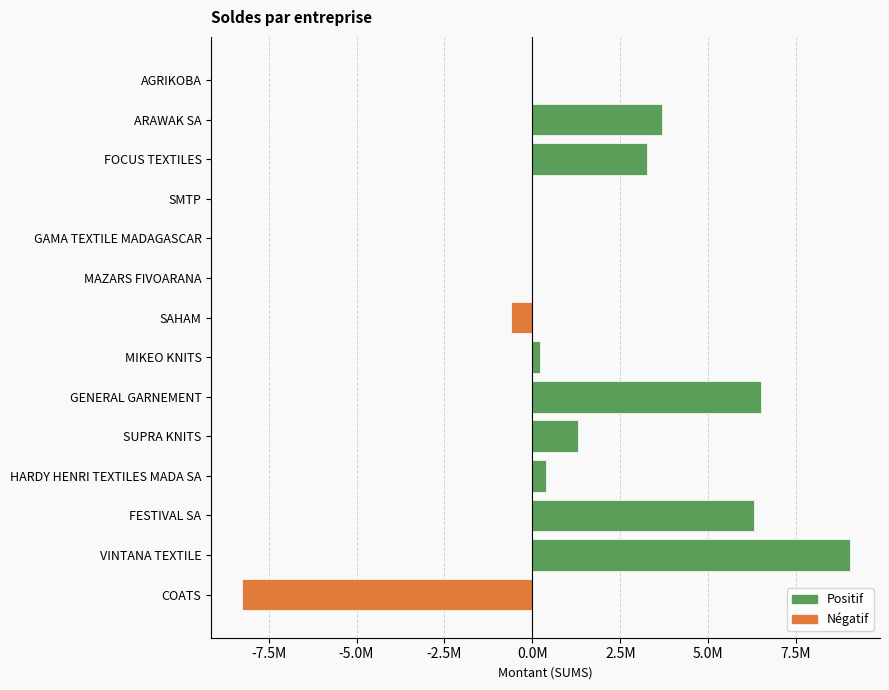

How many groups of bars are there?

14